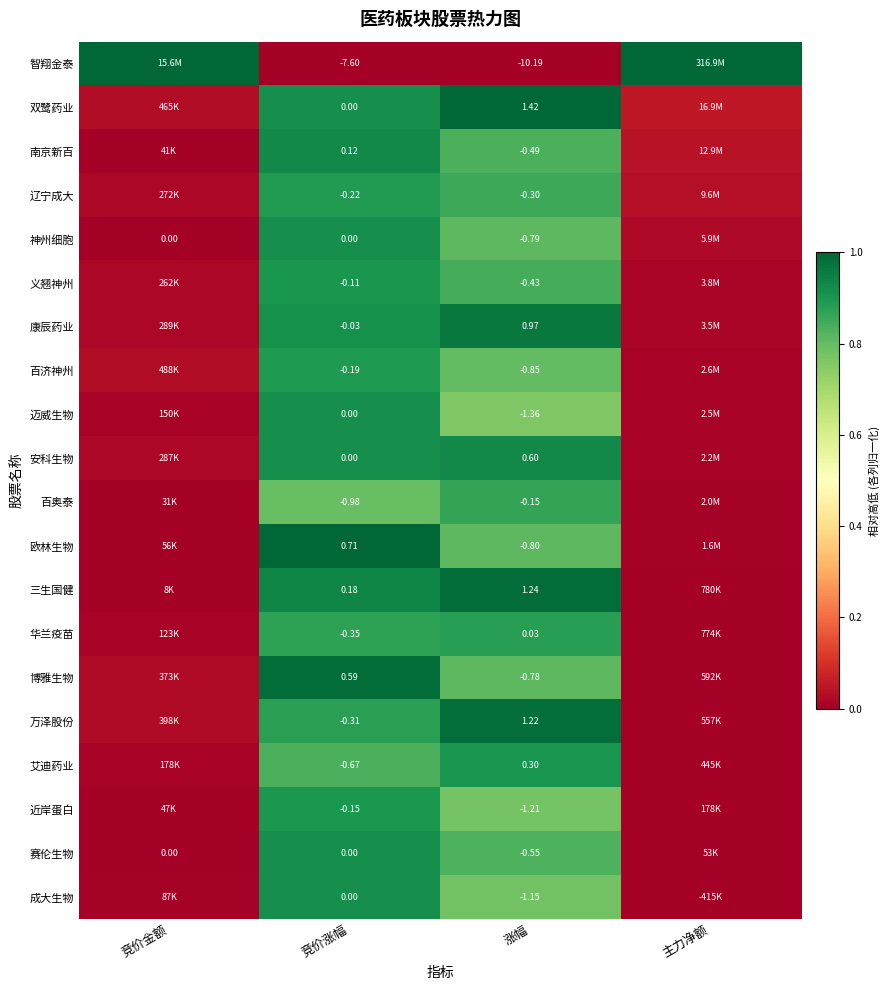

At how many categories does at least one series exceed 0?

4